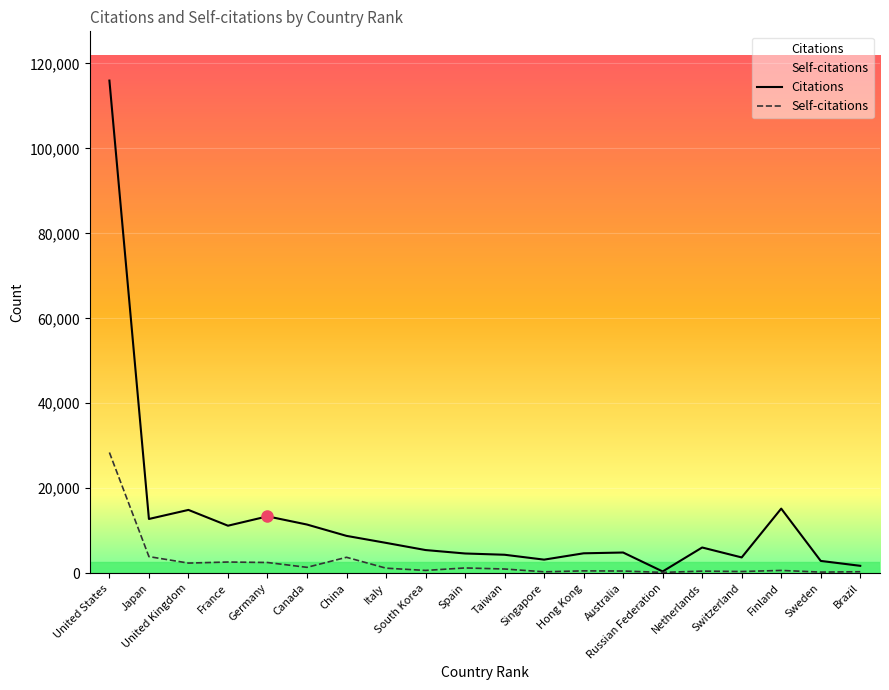

True or false: Citations has more than 0 points higher than both neighbors.

True